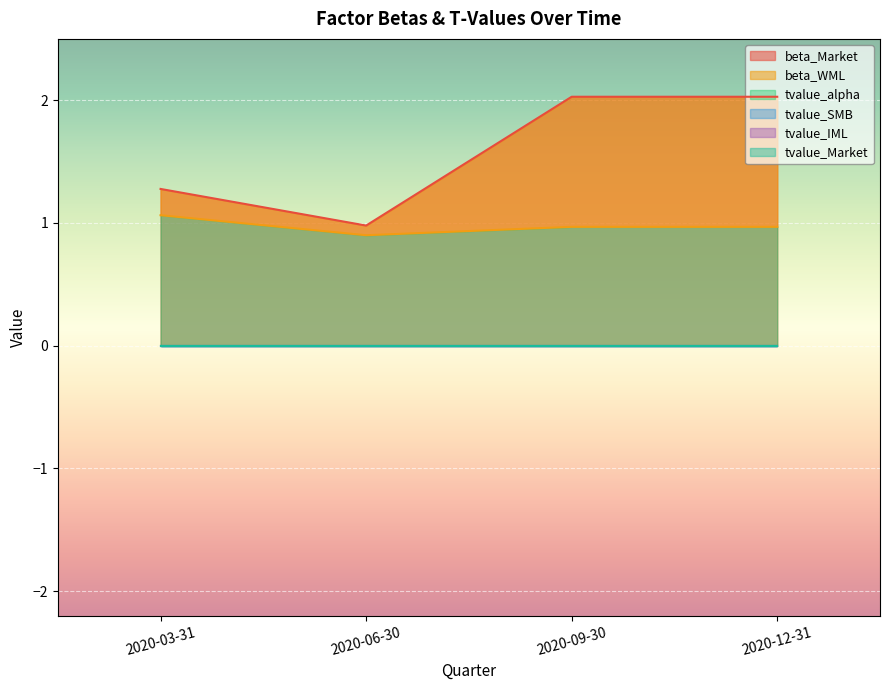

What are all the series names shown in the legend?

beta_Market, beta_WML, tvalue_alpha, tvalue_SMB, tvalue_IML, tvalue_Market